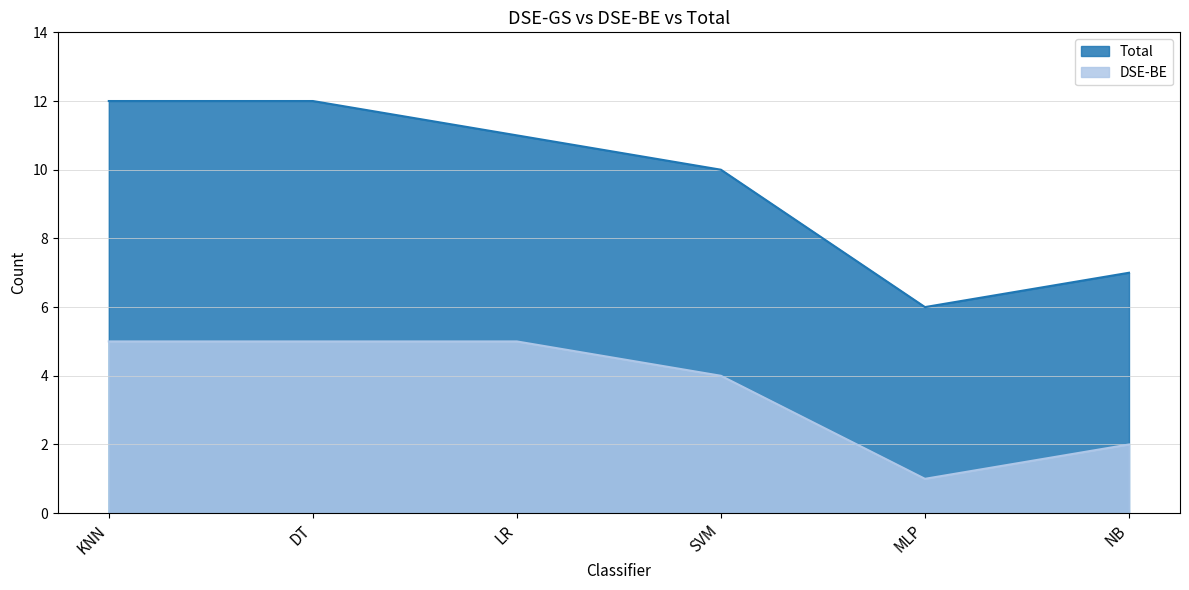

Between SVM and MLP, which is larger?

SVM